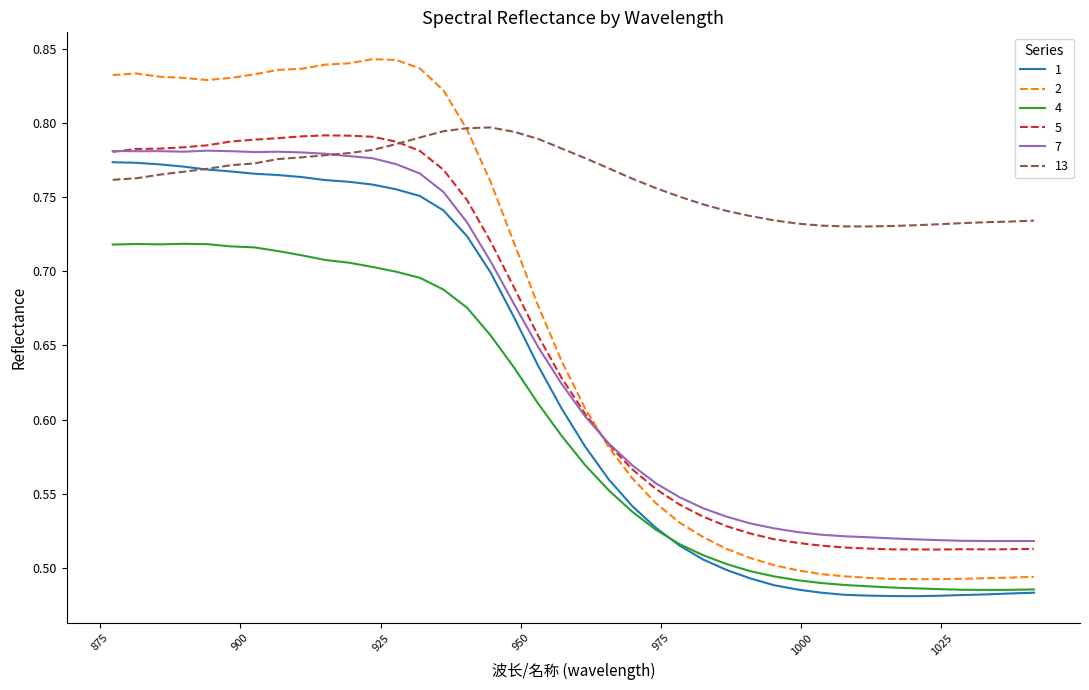

Which series has the largest total across all categories?

13